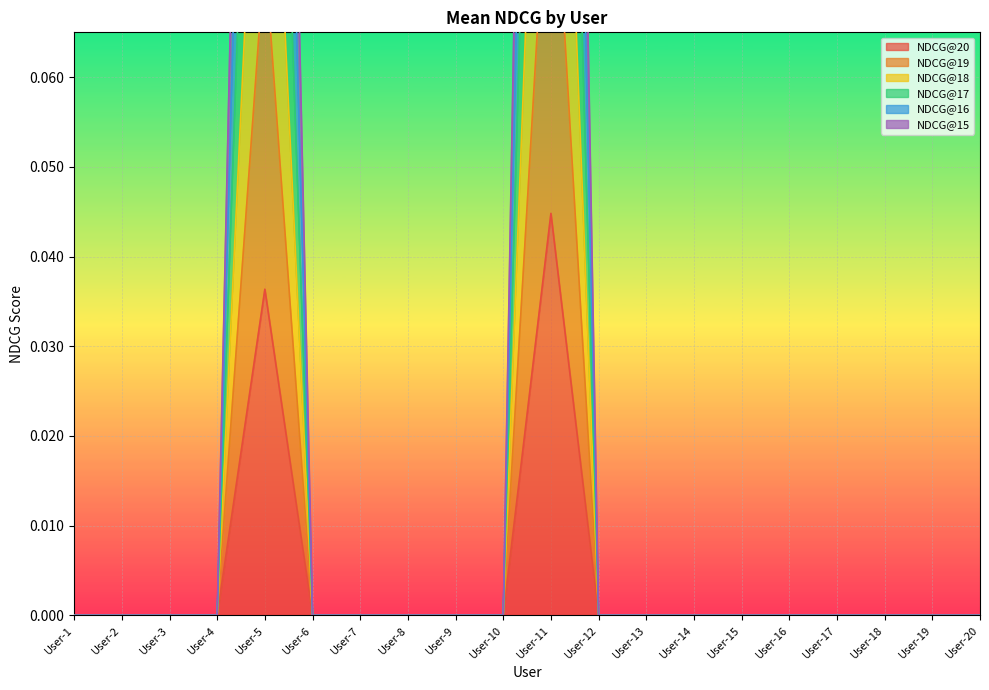

At how many categories does at least one series exceed 0?

2